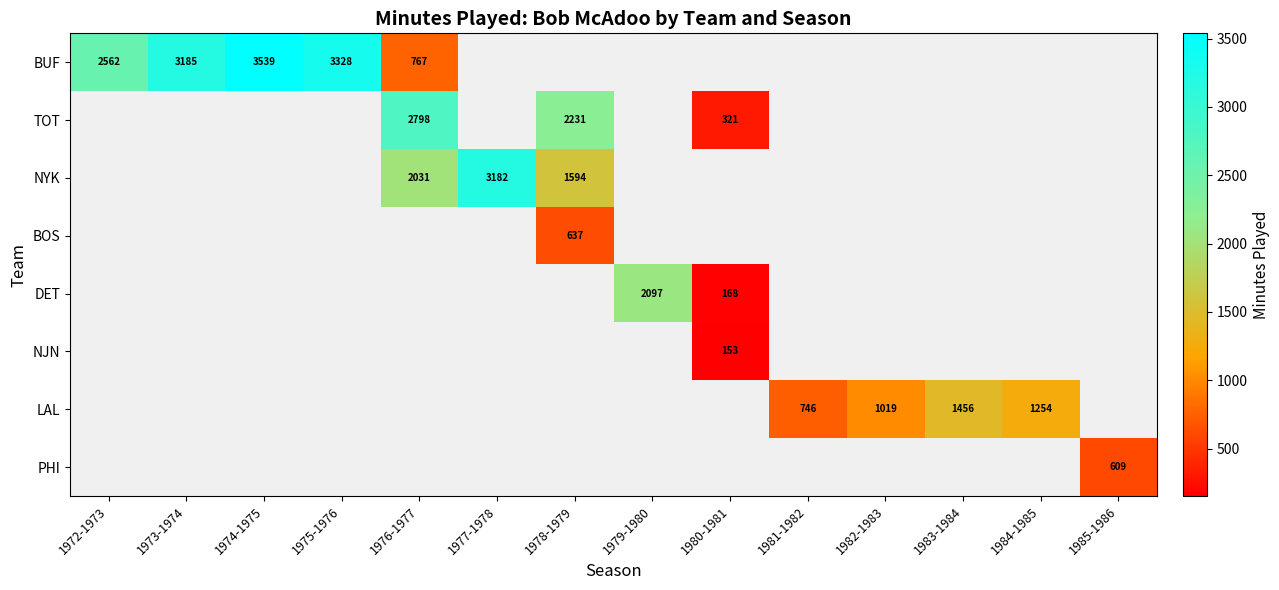

The NYK series shows 2031 at 1976-1977. True or false?

True